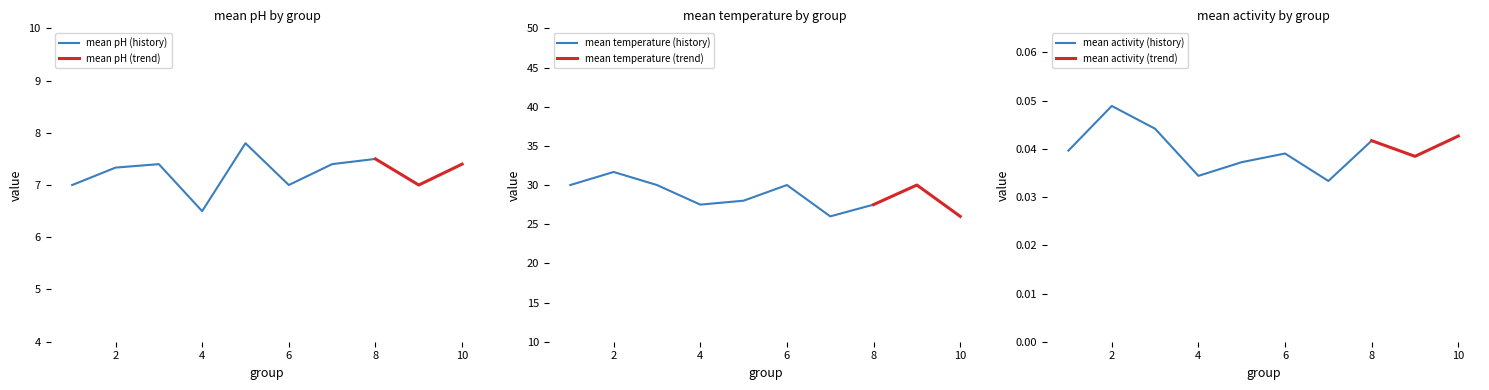

At which label does mean pH (history) reach its minimum?

4